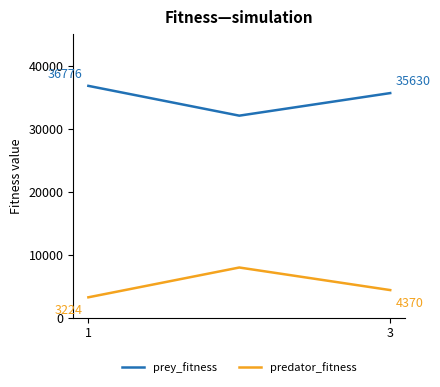

What is the sum of all prey_fitness values?

104454.5